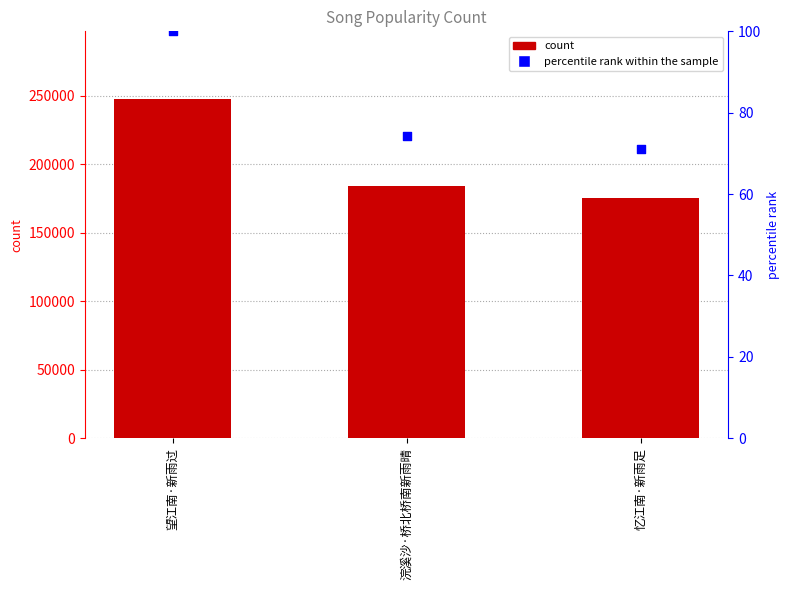

Which series reaches the maximum Y coordinate?

col_0